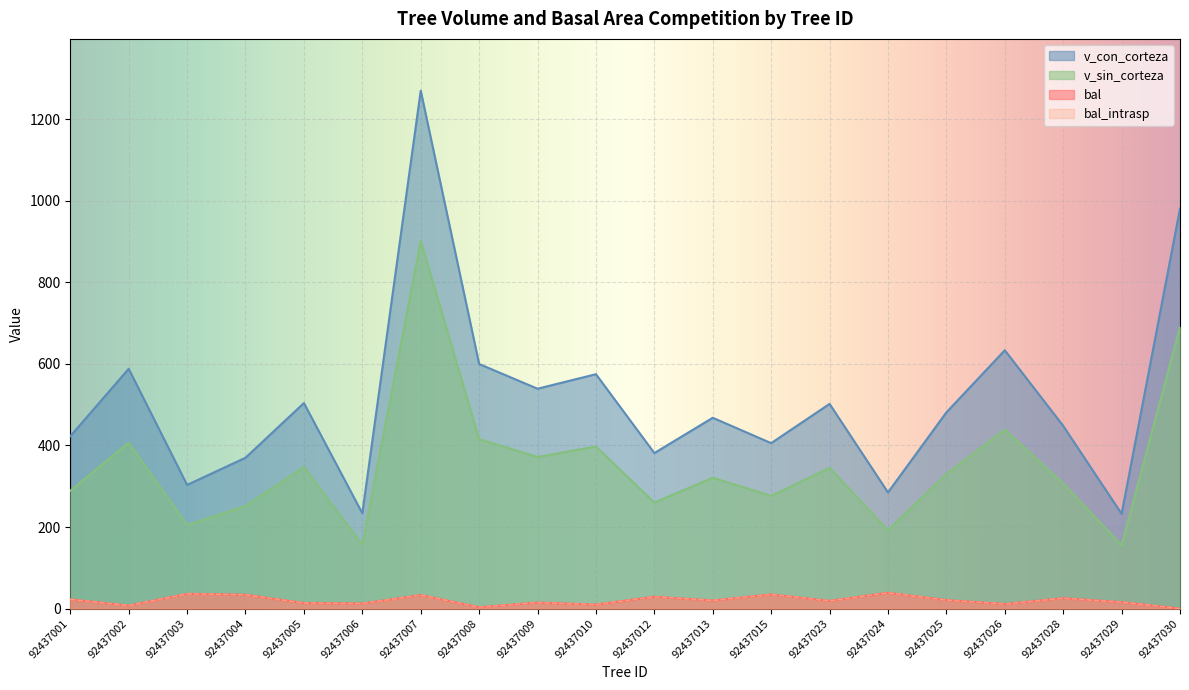

Which series changed the most between 92437002 and 92437009?

v_con_corteza